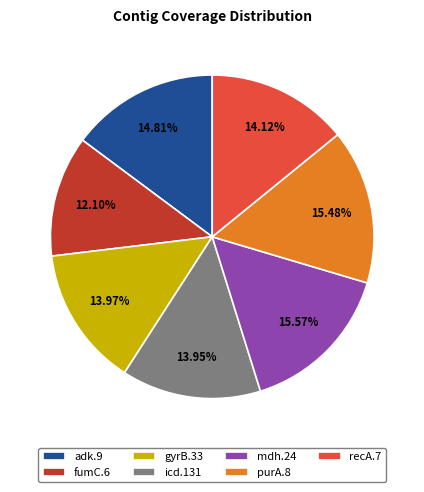

How many segments does this pie chart have?

7